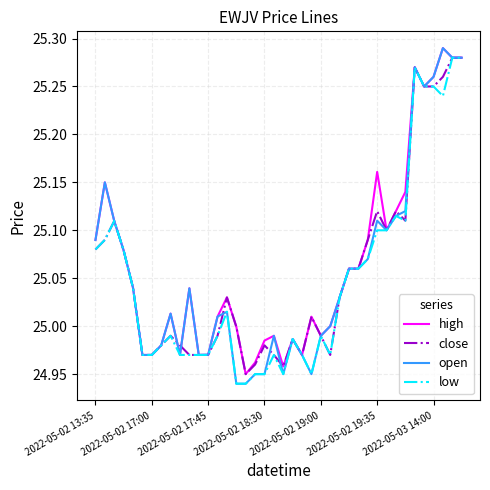

Is this an area chart (filled region under the line)?

No